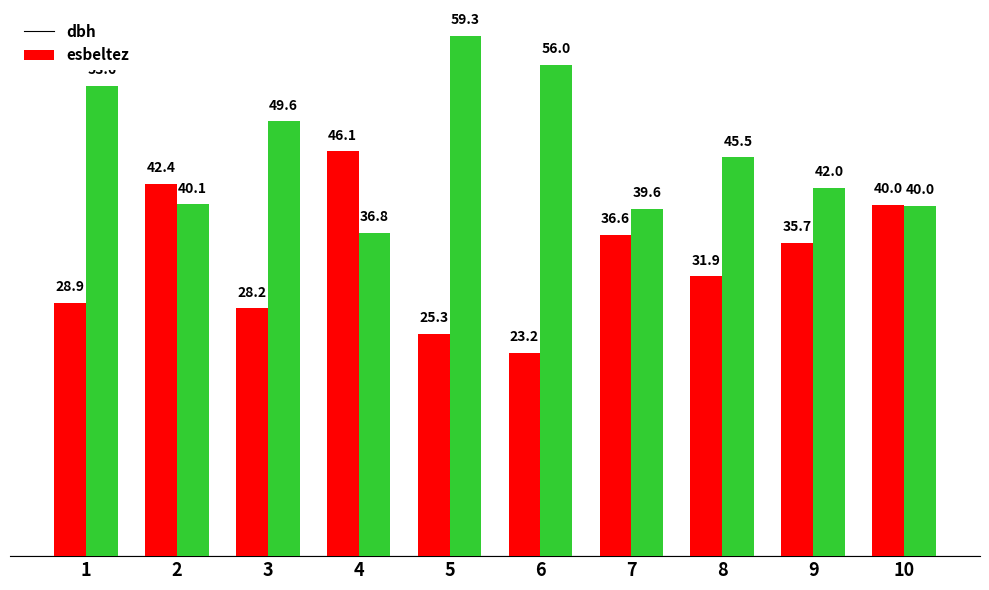

Between 7 and 10, which series saw the biggest shift?

dbh